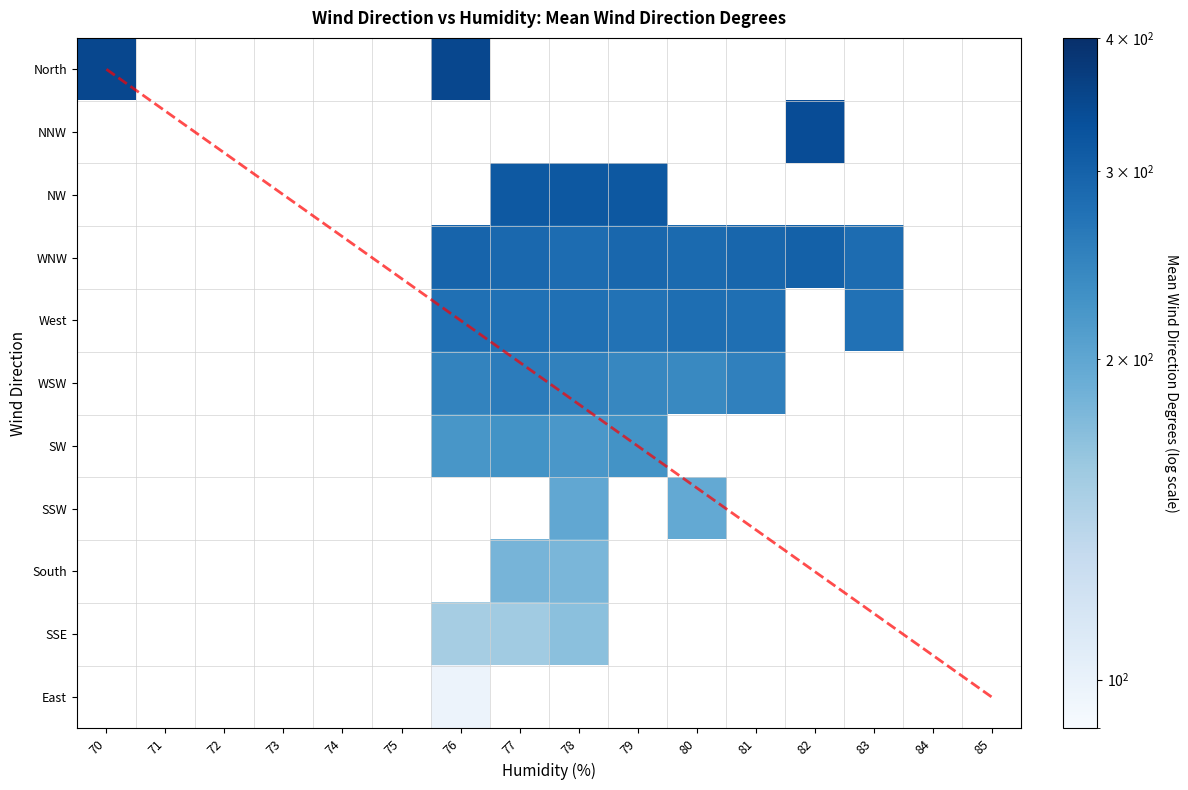

List the series in order of their peak value, lowest first.

North, NNW, NW, WNW, West, WSW, SW, SSW, South, SSE, East